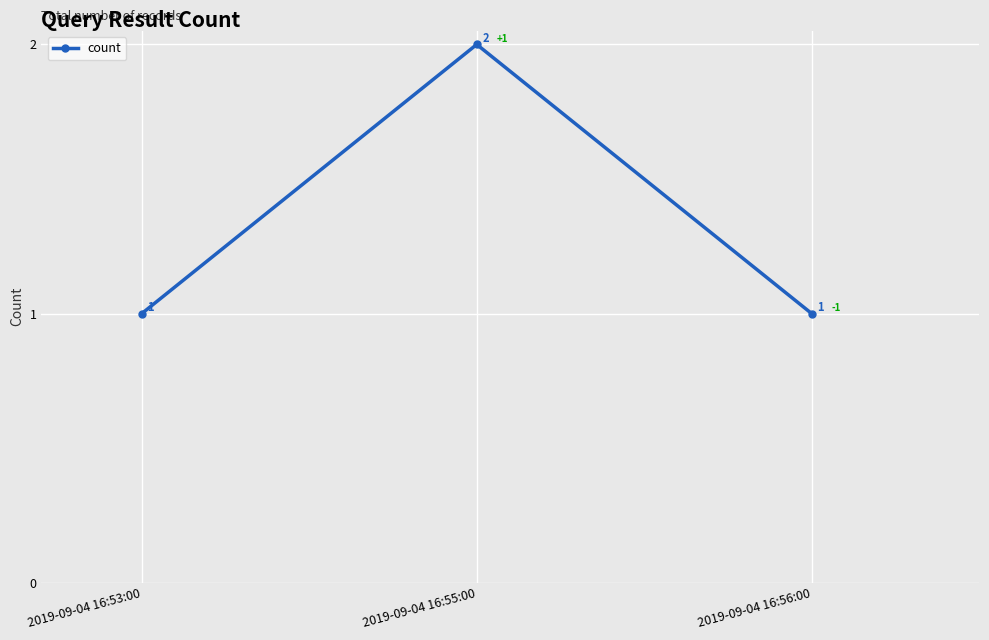

How many lines are shown in the chart?

1